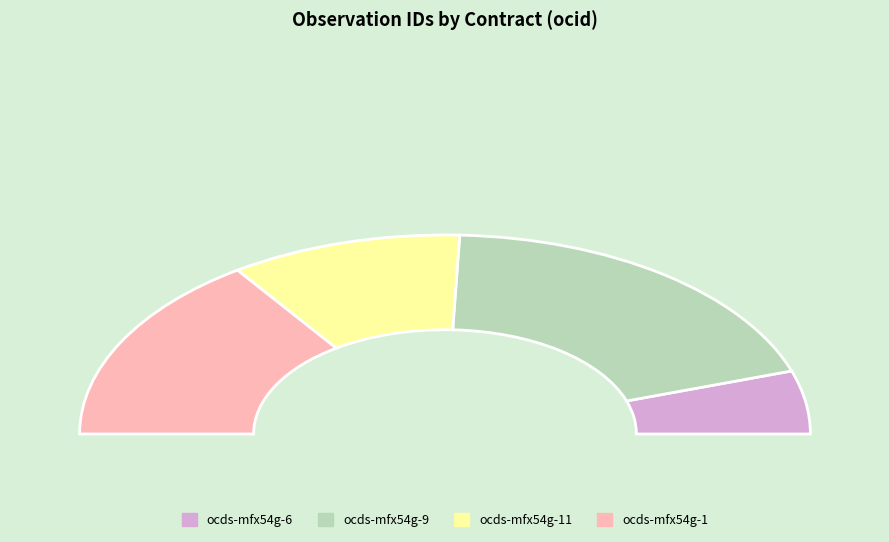

Which slice is the largest?

ocds-mfx54g-9